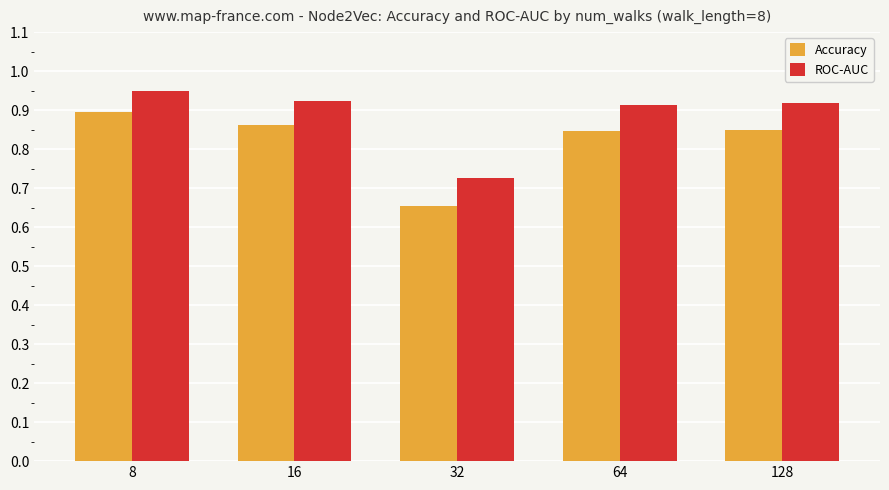

What is the sum of the ROC-AUC values at 64 and 128?

1.8